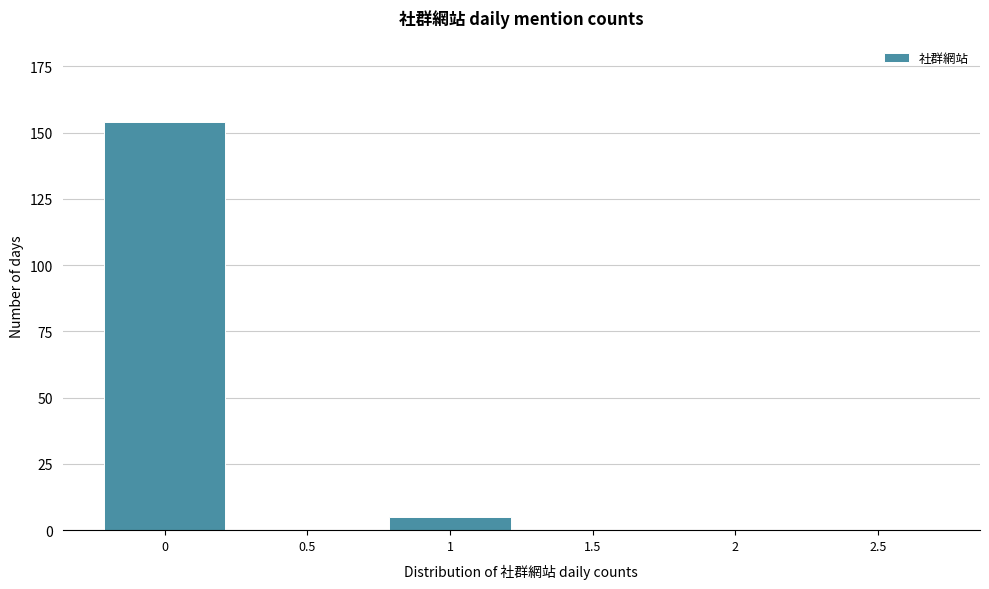

Reading left to right, transcribe all the data shown in this chart.

0=154	0.5=0	1=5	1.5=0	2=0	2.5=0